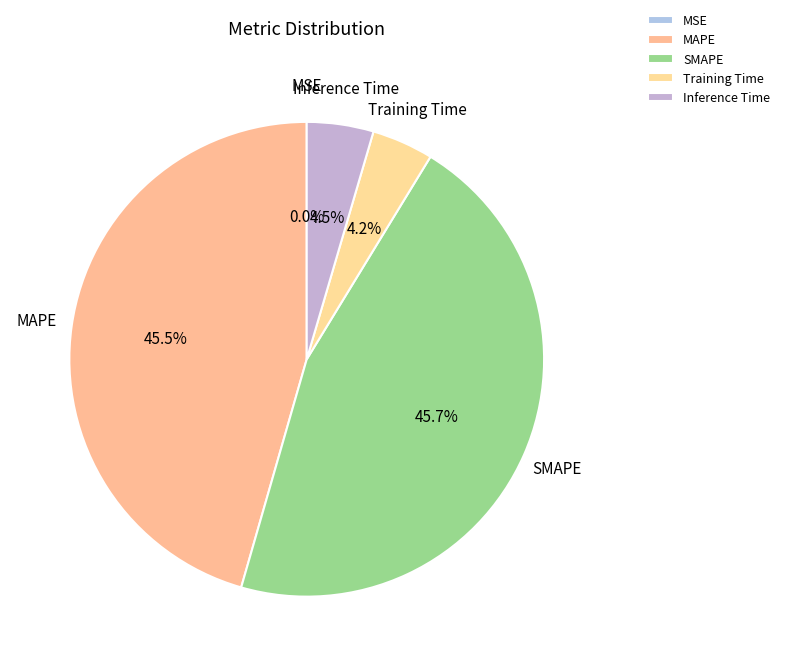

How much of the chart is everything except SMAPE?

54.3%